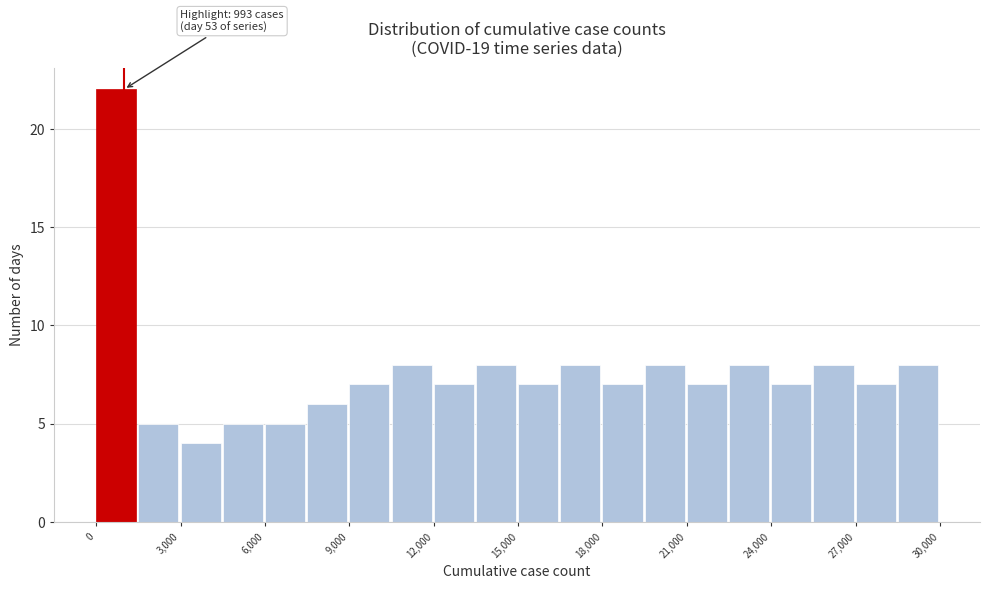

Around what value on the x-axis is the tallest bar? Give the approximate position of its centre, as read against the axis.

500